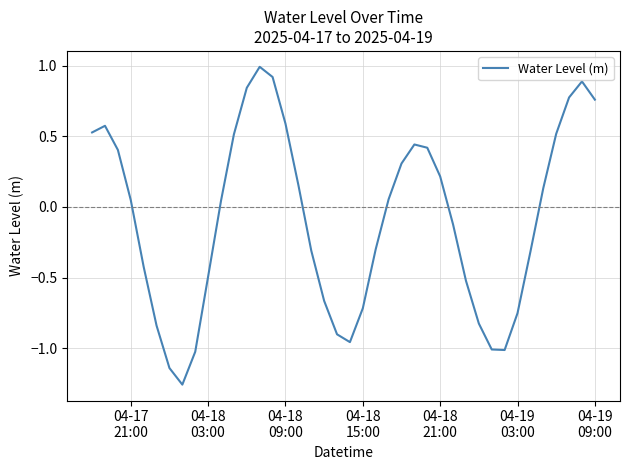

Does the chart display data point markers on the line(s)?

No